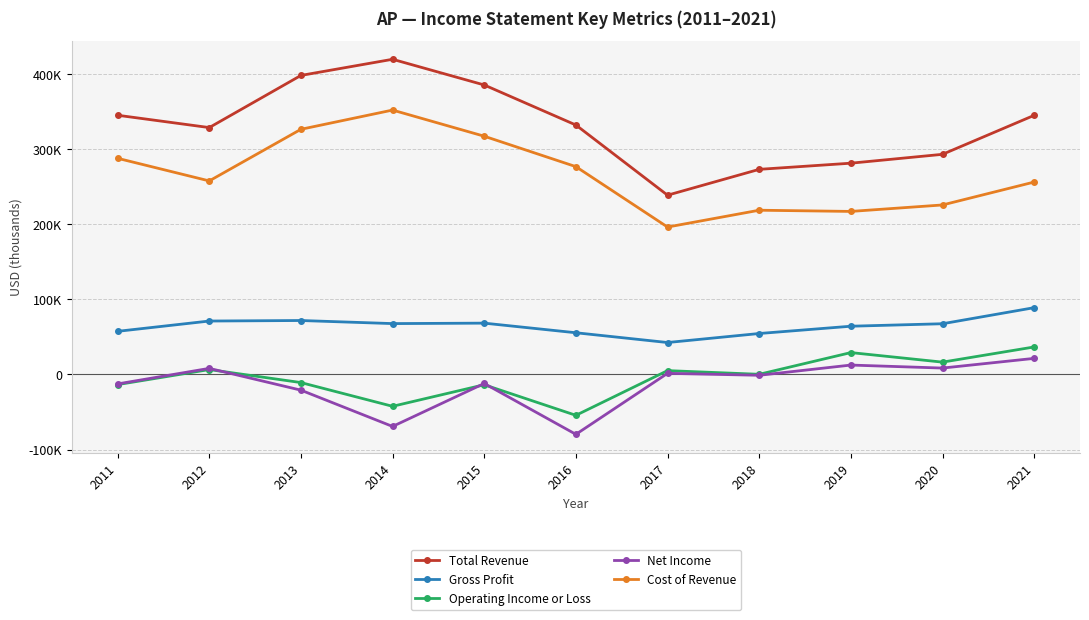

Does the chart display data point markers on the line(s)?

Yes